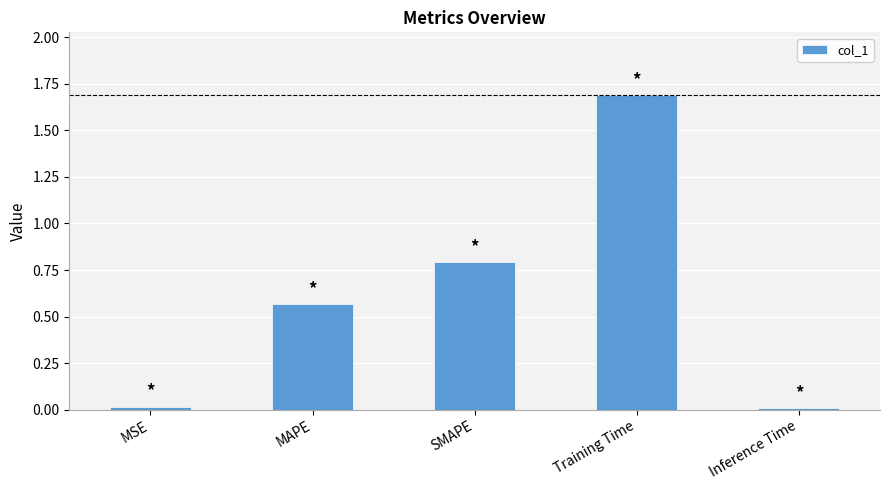

True or false: the data shows 2.6 at Training Time.

False